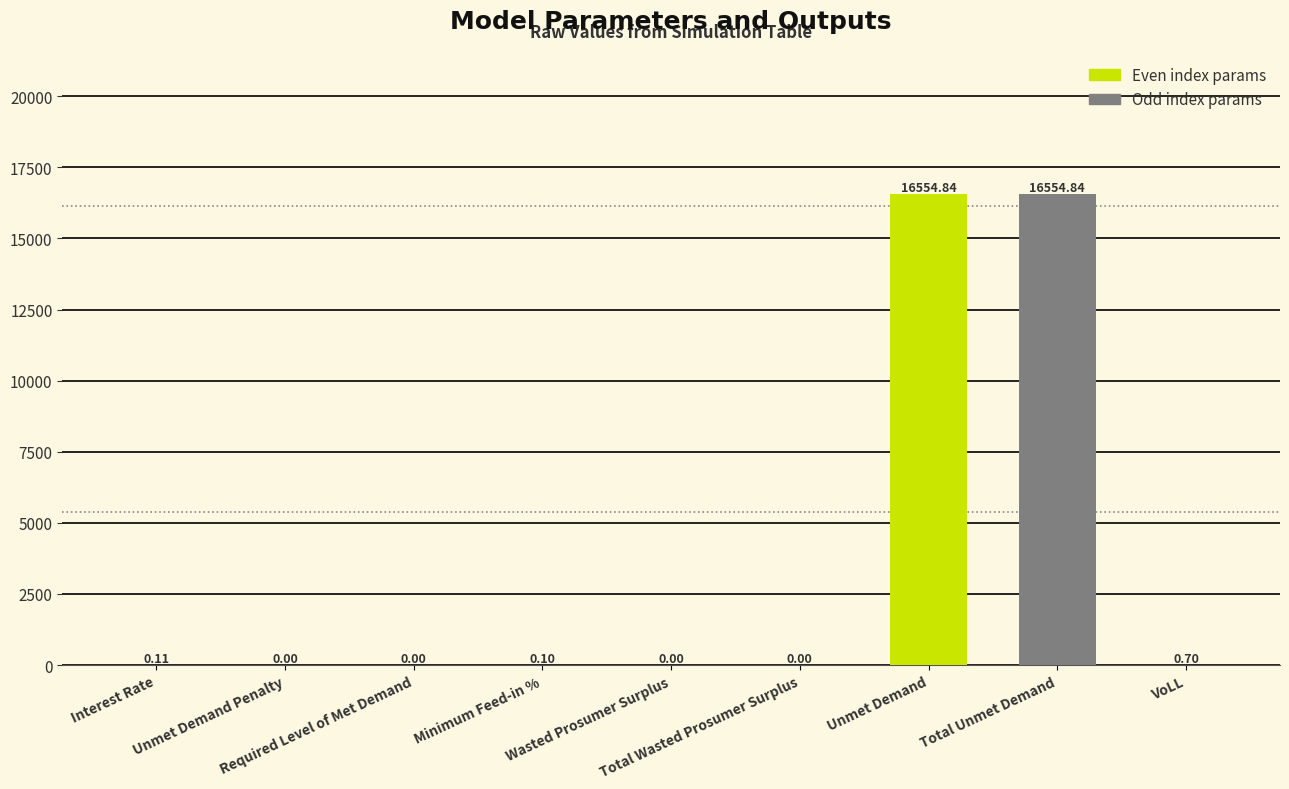

Are the bars horizontal?

No